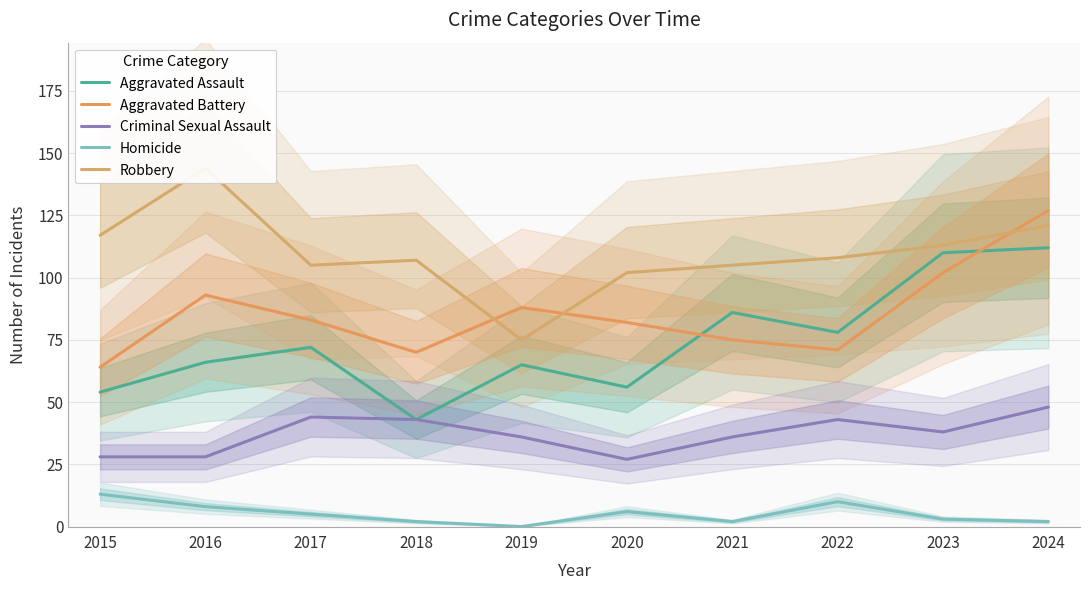

How many values in the Homicide series exceed 5?

4